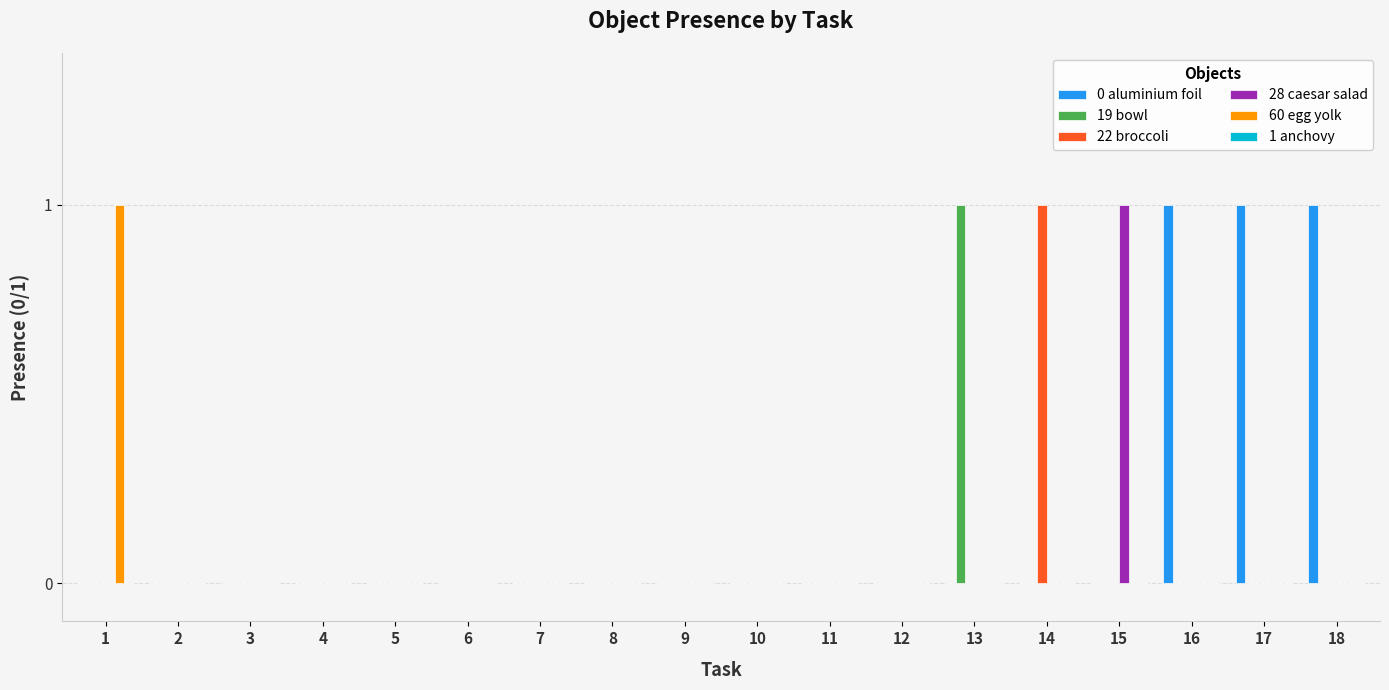

How many groups of bars are there?

18